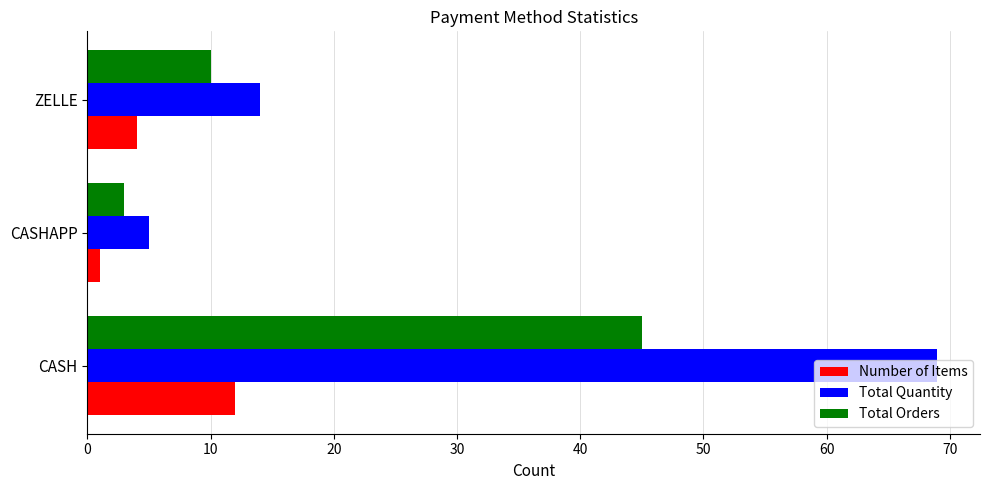

What is the smallest value displayed?

1